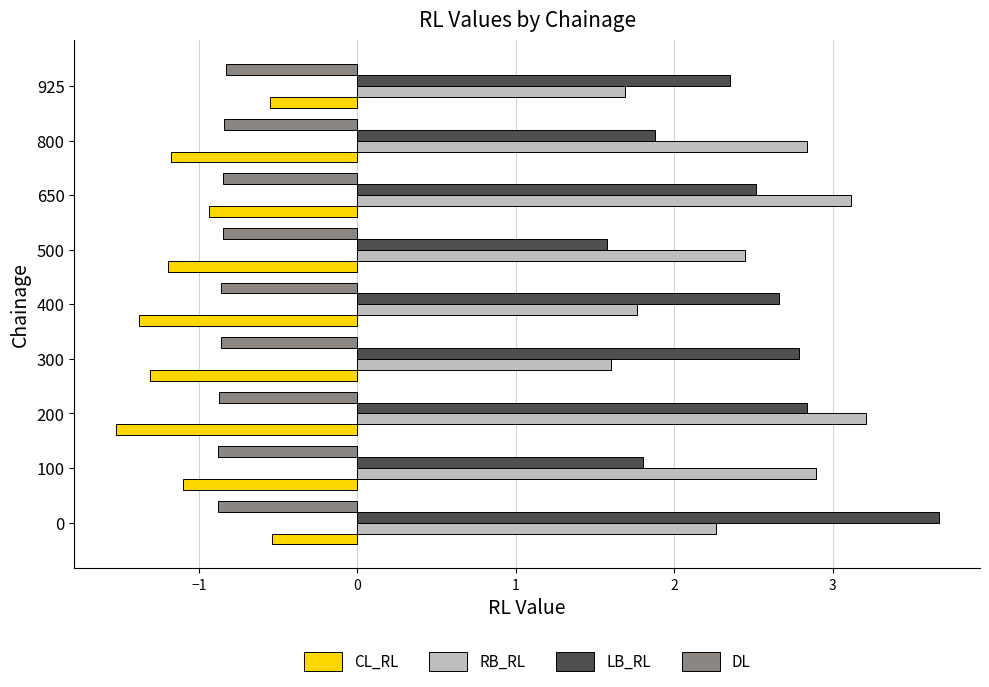

Which series has the largest range (max minus min)?

LB_RL